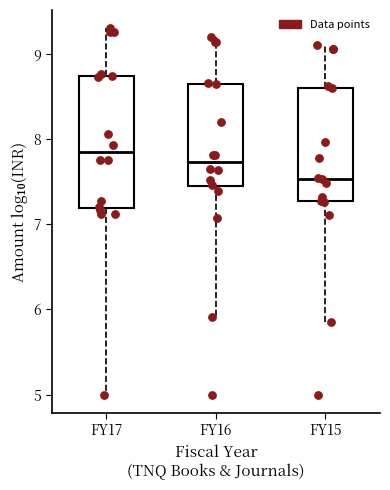

Reading left to right, transcribe this box plot: for each box, give where its median line is, the range the box spans, and where its two whiskers end, as read against the y-axis. The values are not printed on the chart, so give them approximately, as read against the axis.

FY17: median 7.8, box 7.2 to 8.7, whiskers 5.0 to 9.3
FY16: median 7.7, box 7.4 to 8.7, whiskers 5.9 to 9.2
FY15: median 7.5, box 7.3 to 8.6, whiskers 5.9 to 9.1